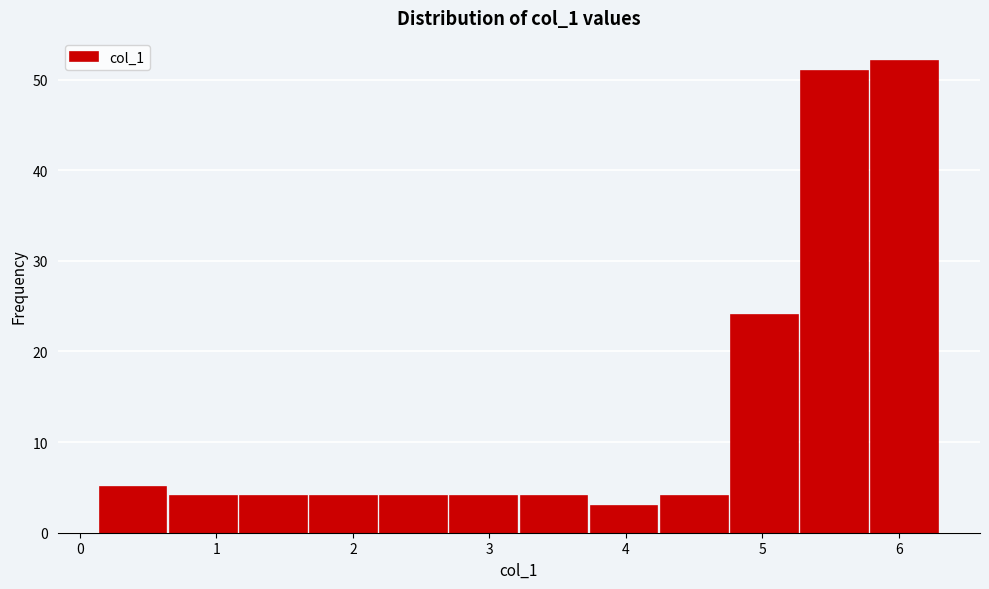

Reading left to right, list every bar in this chart as the range it spans on the x-axis followed by its height. Neither the bar edges nor the heights are printed on the chart, so give them approximately, as read against the axes.

0.1 to 0.6: 5
0.6 to 1.2: 4
1.2 to 1.7: 4
1.7 to 2.2: 4
2.2 to 2.7: 4
2.7 to 3.2: 4
3.2 to 3.7: 4
3.7 to 4.2: 3
4.2 to 4.8: 4
4.8 to 5.3: 24
5.3 to 5.8: 51
5.8 to 6.3: 52